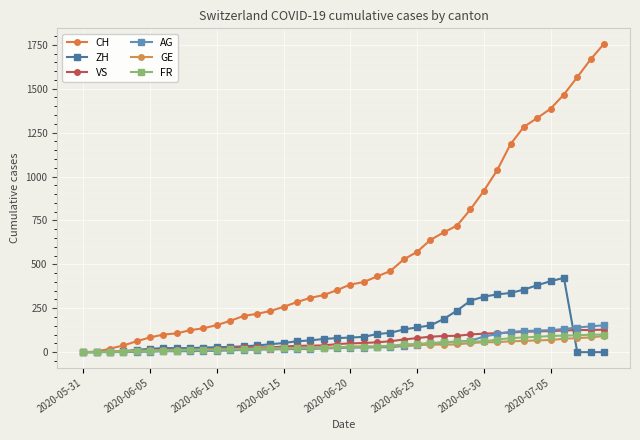

Where is GE nearest to the value 46?

28